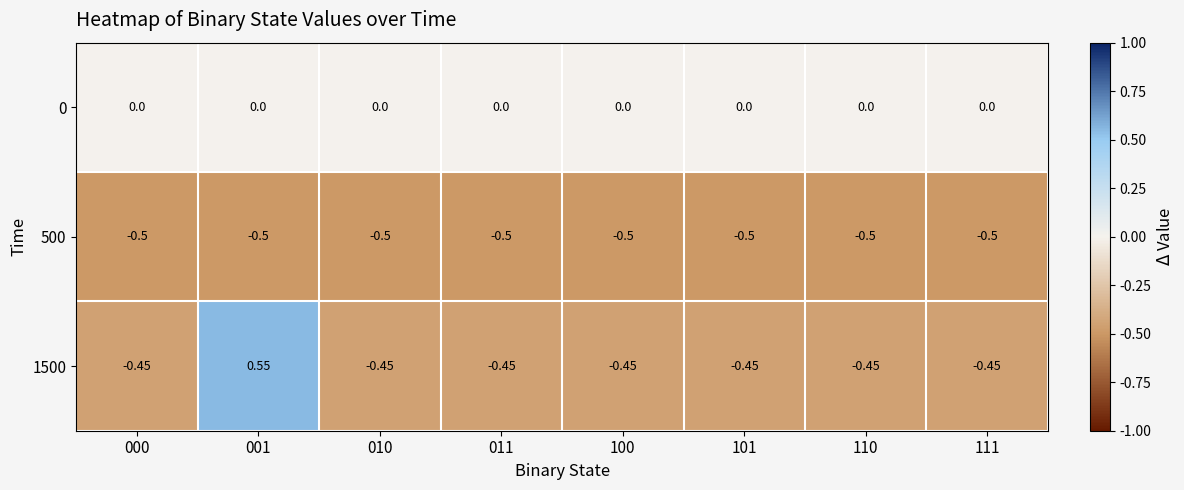

What is the total value across all series at 011?

-0.9